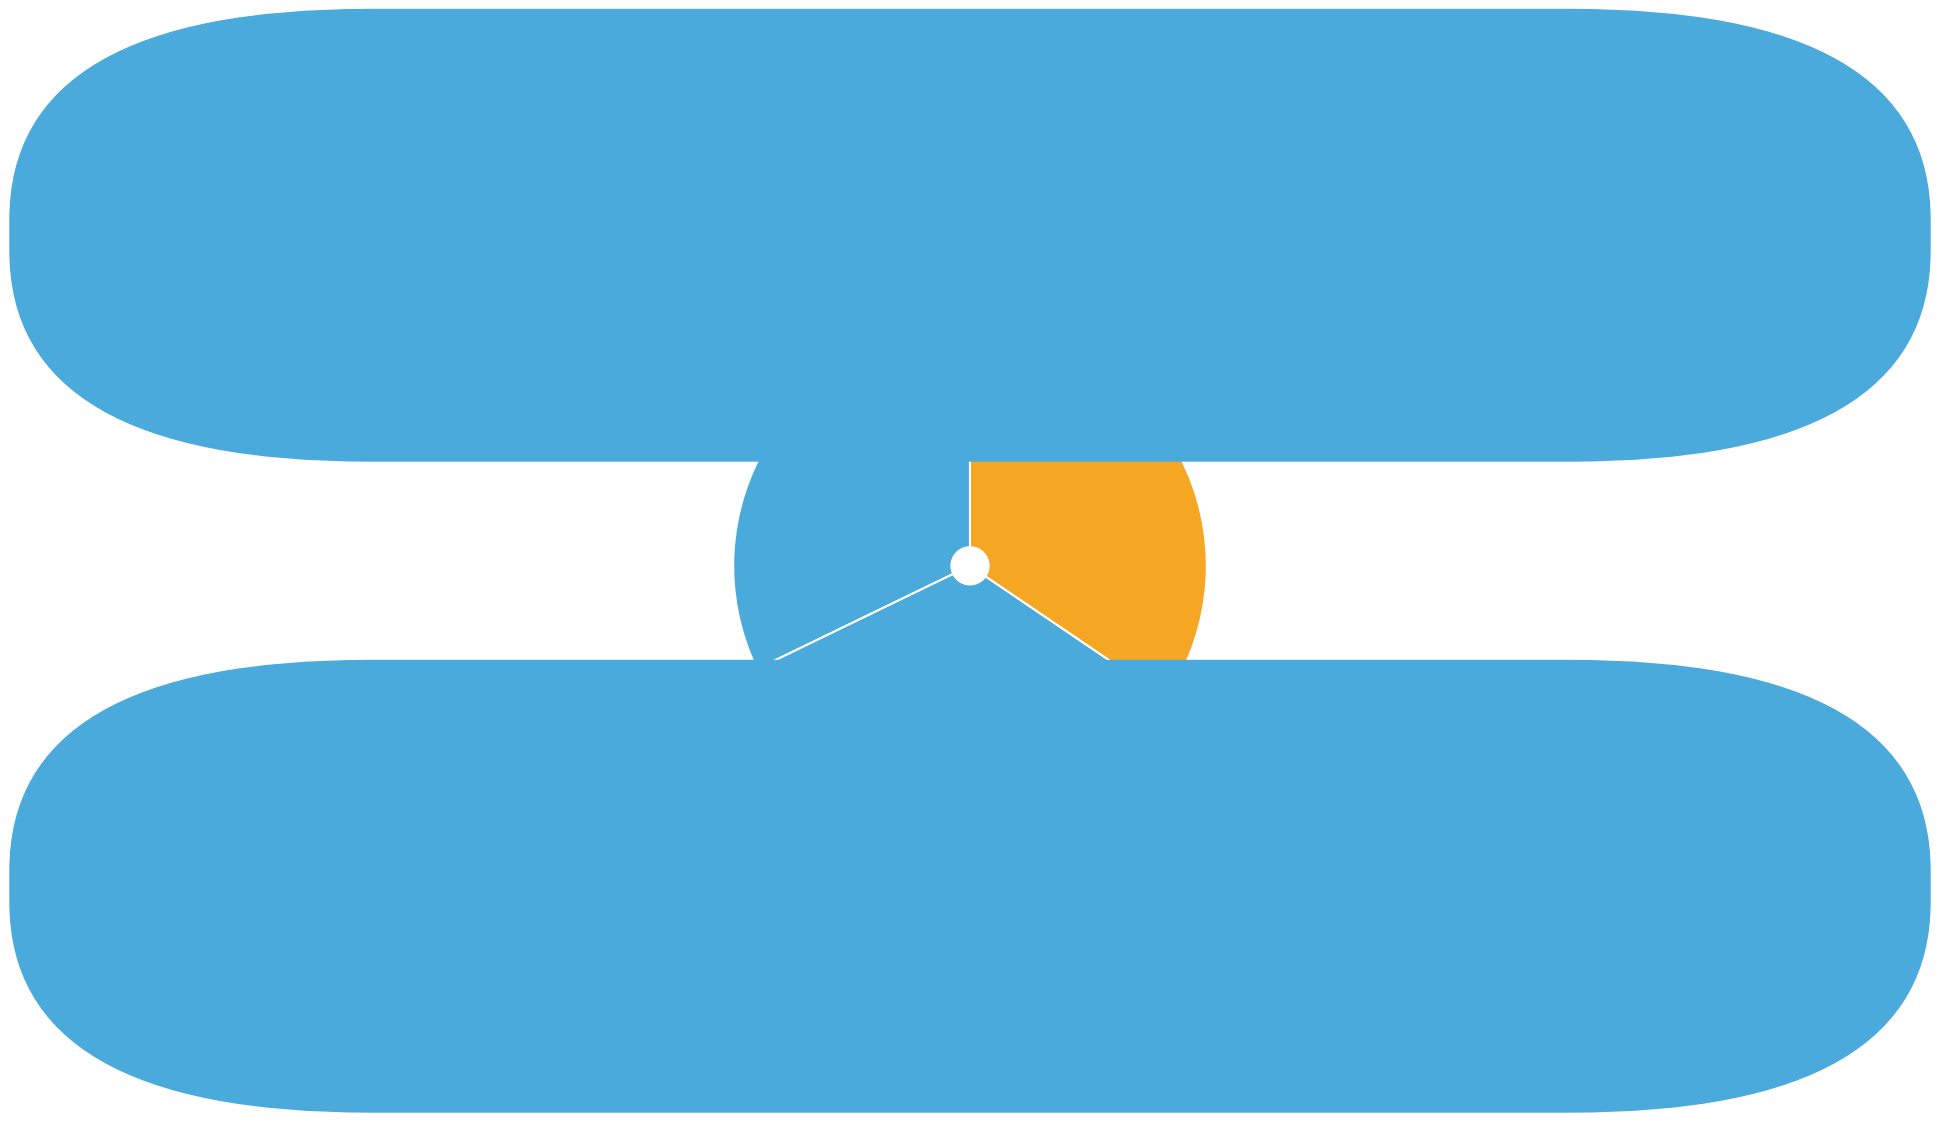

Is there a majority slice in this chart?

No